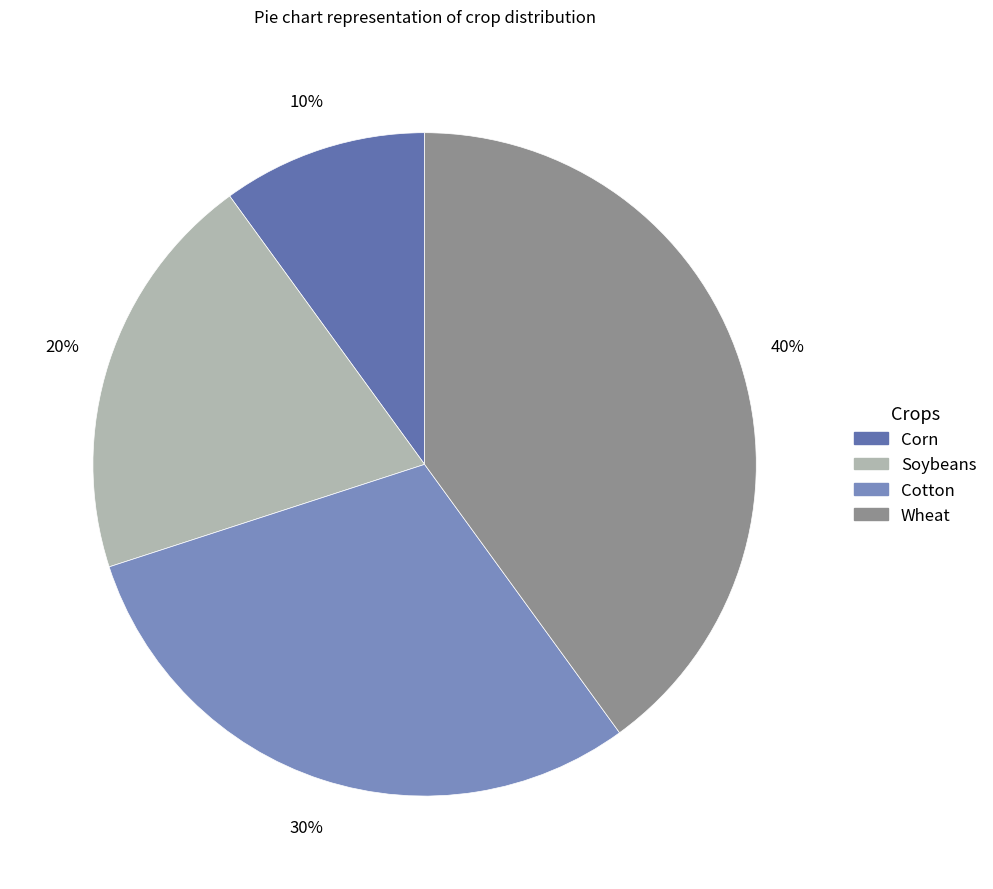

True or false: Cotton accounts for 30% of the total.

True